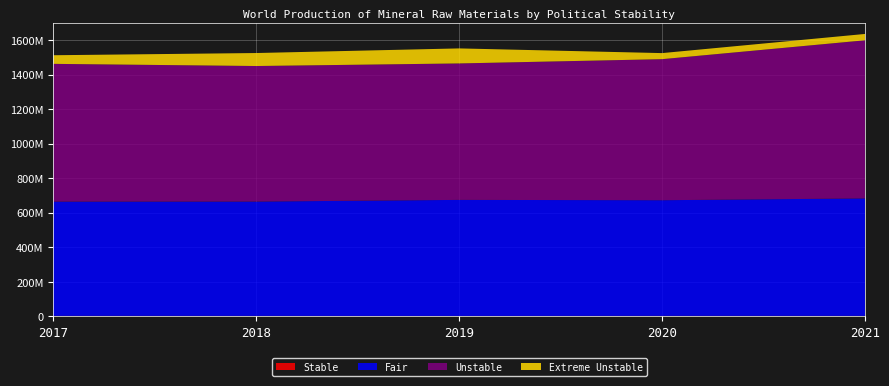

Reading right to left, transcribe all the data shown in this chart.

Stable: 2021=2200000	2020=2260000	2019=1915000	2018=2100000	2017=2324640
Fair: 2021=680417201	2020=669922930	2019=672162900	2018=662195110	2017=661658385
Unstable: 2021=915688879	2020=816841154	2019=790220109	2018=785005595	2017=797852929
Extreme Unstable: 2021=36749960	2020=35115400	2019=87037340	2018=75273540	2017=49922930